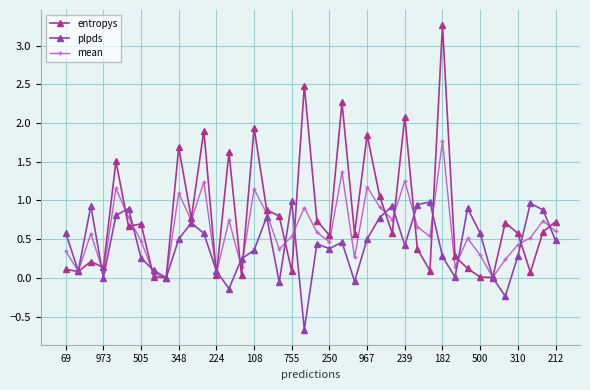

Which series has the largest total across all categories?

entropys